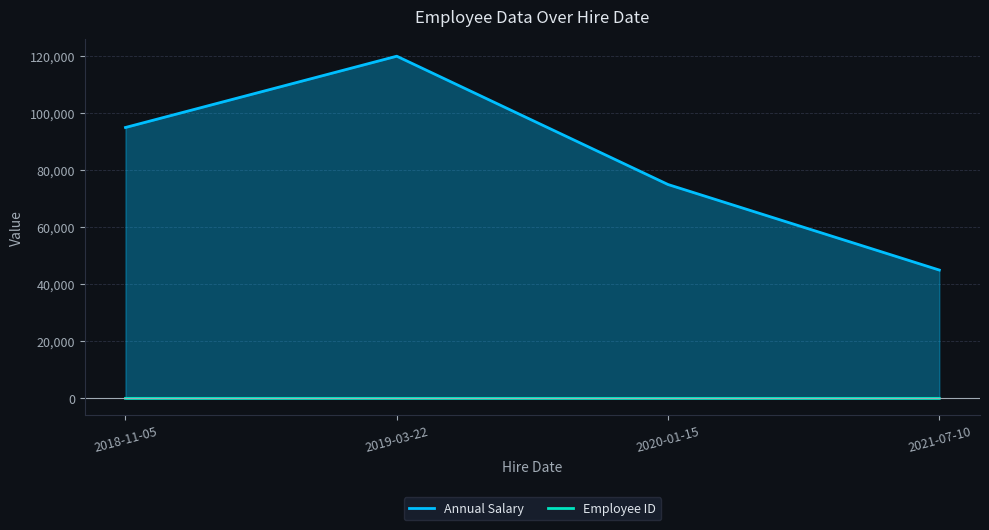

What position from the left is 2018-11-05?

1